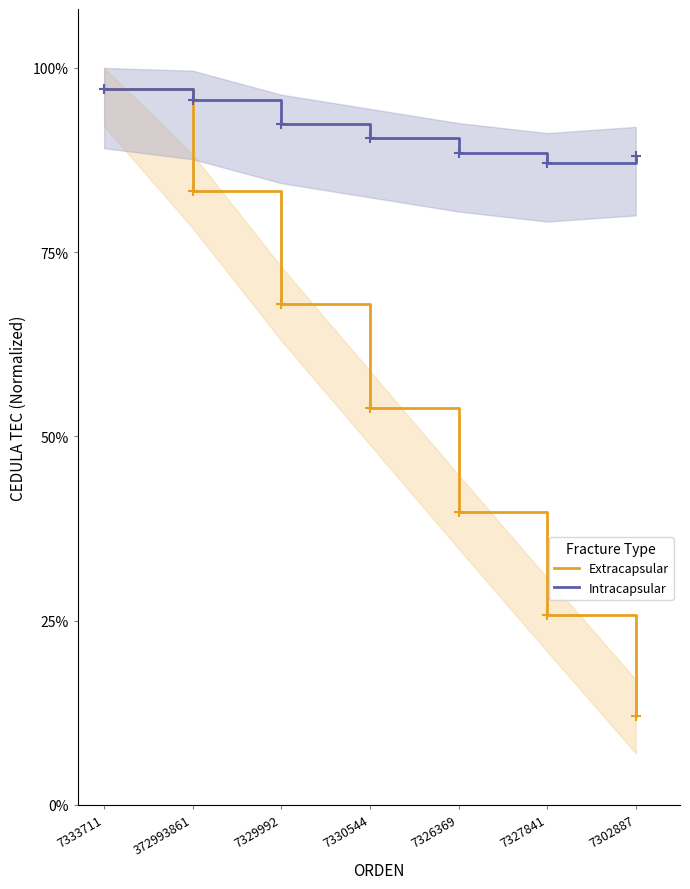

Which has a higher value, 7326369 or 7330544?

7330544